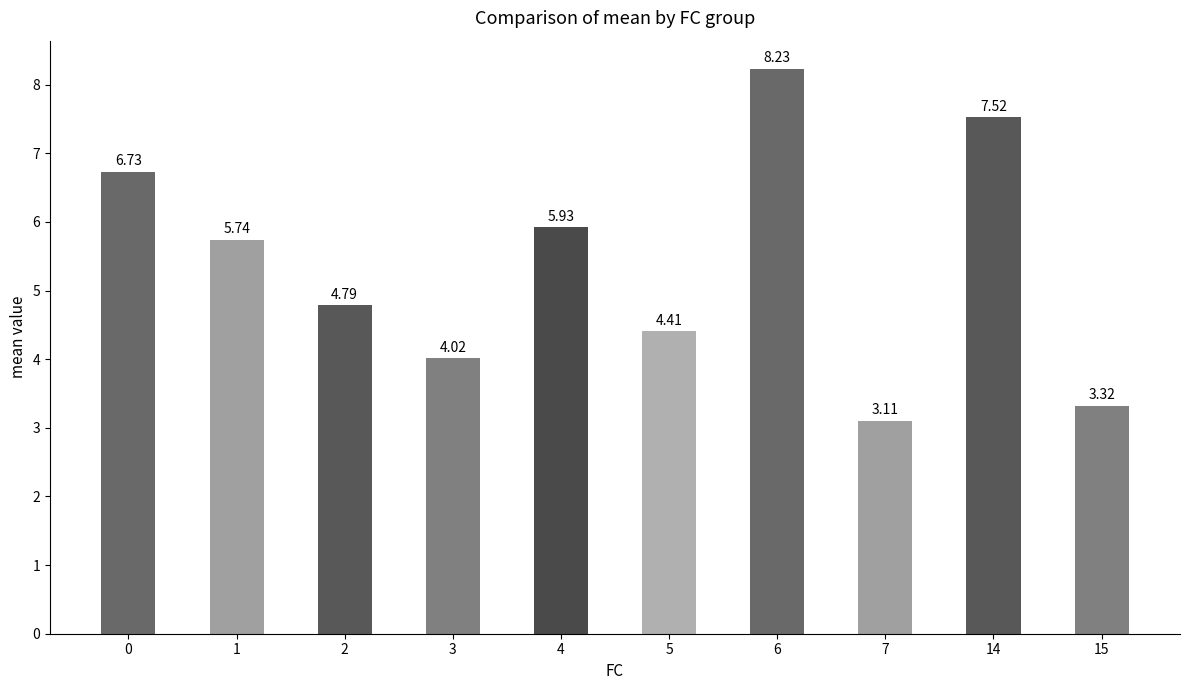

Which label corresponds to the smallest value in the chart?

7